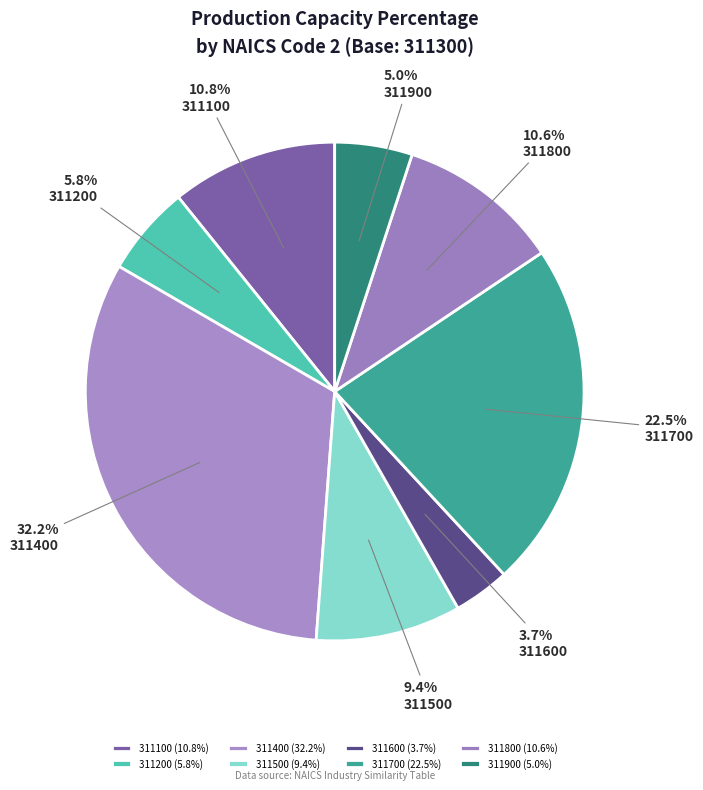

True or false: 311500 accounts for 15% of the total.

False